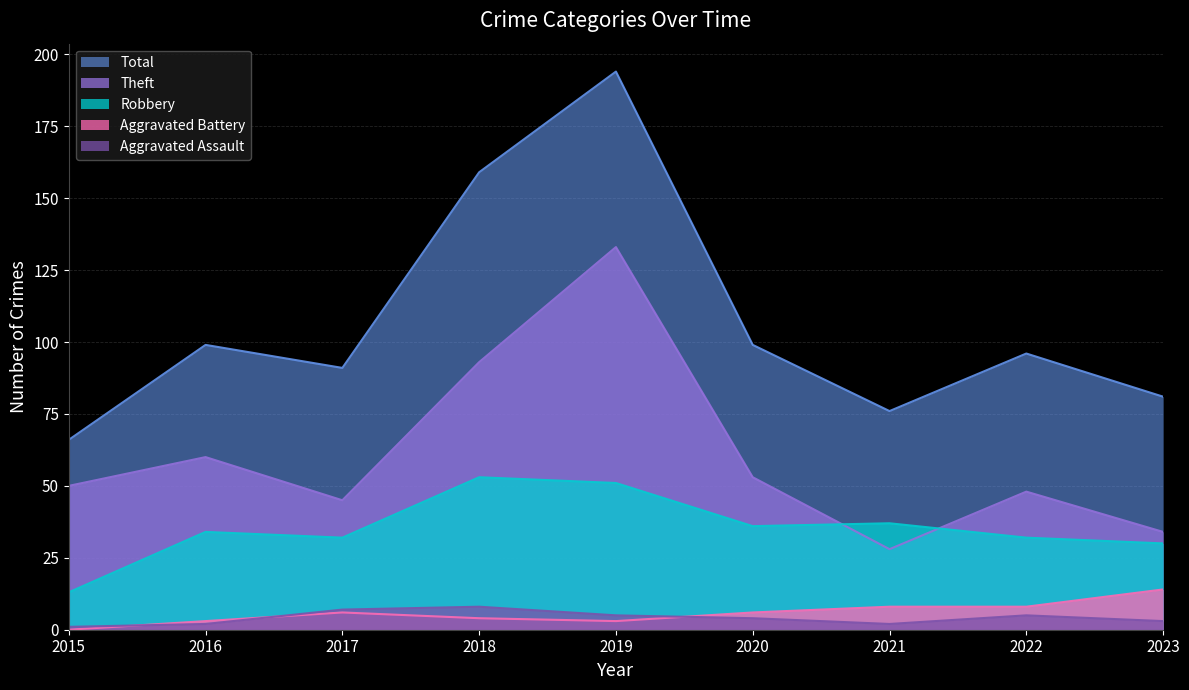

List the series in order of their peak value, highest first.

Total, Theft, Robbery, Aggravated Battery, Aggravated Assault